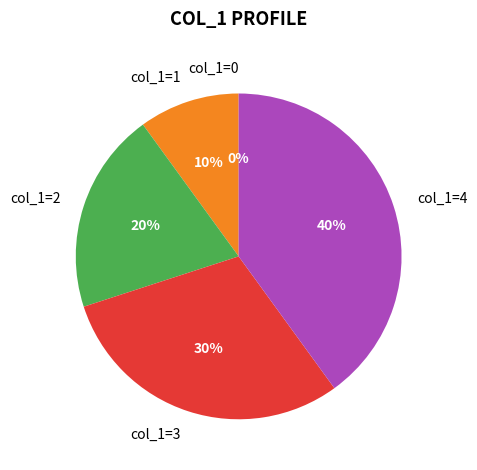

Does any single category account for the majority?

No